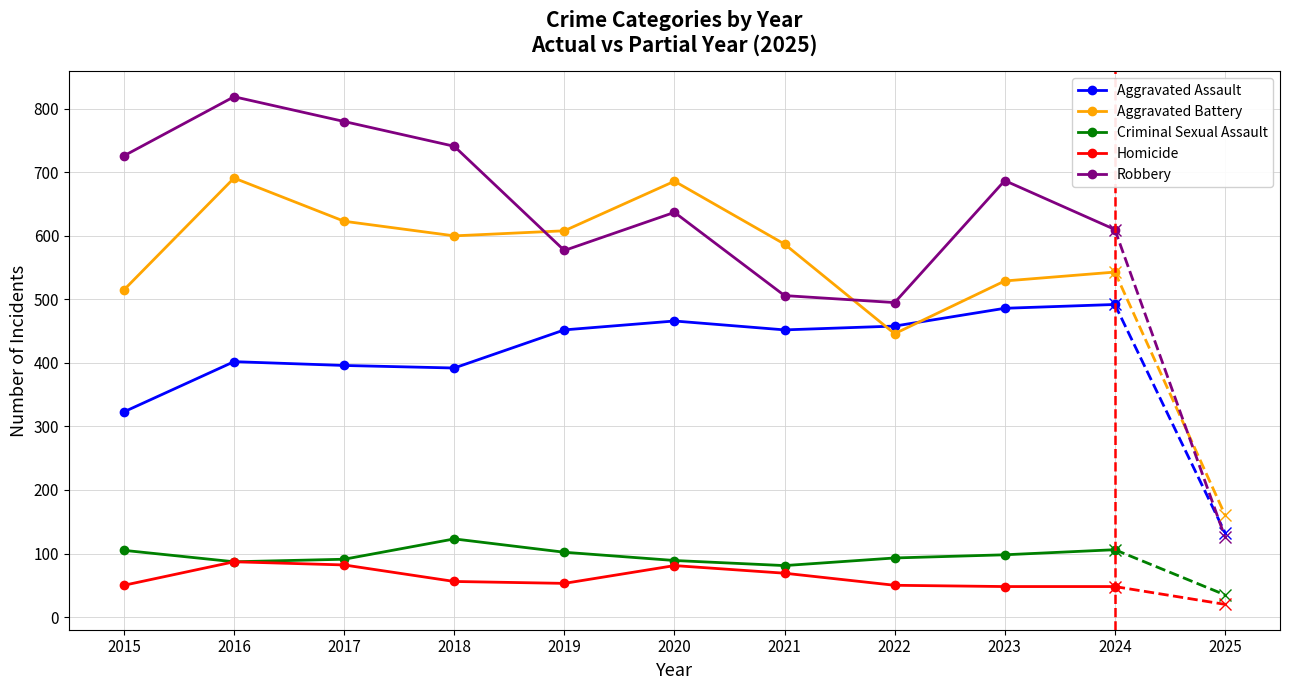

Reading right to left, list all the values displayed in this chart.

Aggravated Assault: 133	492	486	458	452	466	452	392	396	402	323
Aggravated Battery: 161	543	529	446	587	686	608	600	623	691	515
Criminal Sexual Assault: 35	106	98	93	81	89	102	123	91	87	105
Homicide: 20	48	48	50	69	81	53	56	82	87	50
Robbery: 126	610	687	495	506	637	577	741	780	819	726